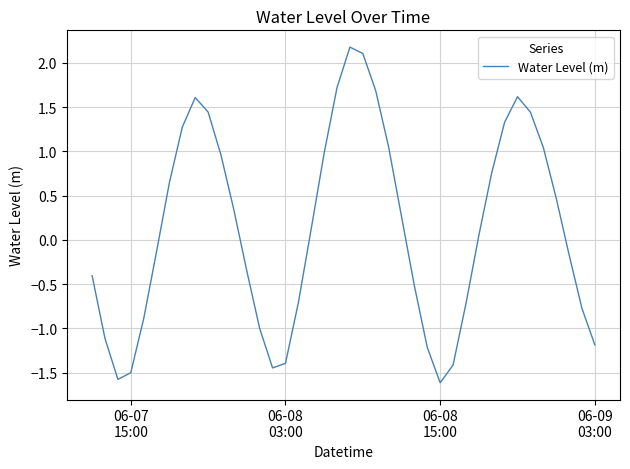

What is the difference between the maximum and minimum values?

3.8